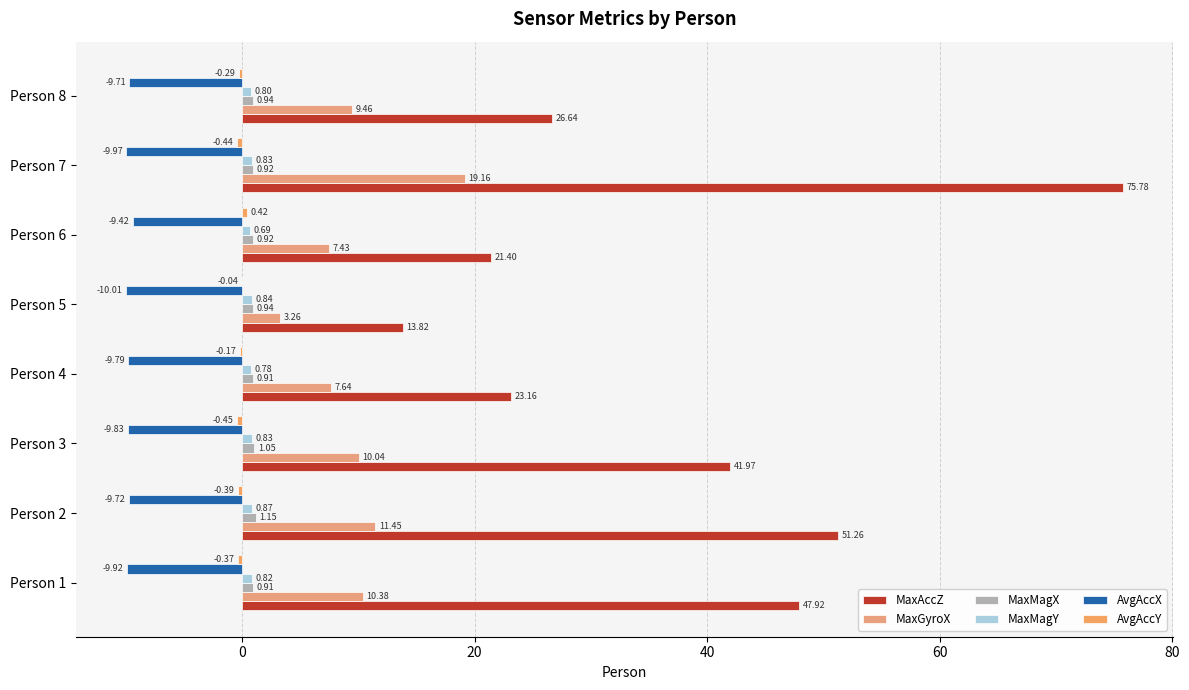

Reading right to left, what are all the values shown in this chart?

MaxAccZ: 26.6	75.8	21.4	13.8	23.2	42.0	51.3	47.9
MaxGyroX: 9.5	19.2	7.4	3.3	7.6	10.0	11.5	10.4
MaxMagX: 0.9	0.9	0.9	0.9	0.9	1.0	1.2	0.9
MaxMagY: 0.8	0.8	0.7	0.8	0.8	0.8	0.9	0.8
AvgAccX: -9.7	-10.0	-9.4	-10.0	-9.8	-9.8	-9.7	-9.9
AvgAccY: -0.3	-0.4	0.4	-0.0	-0.2	-0.5	-0.4	-0.4